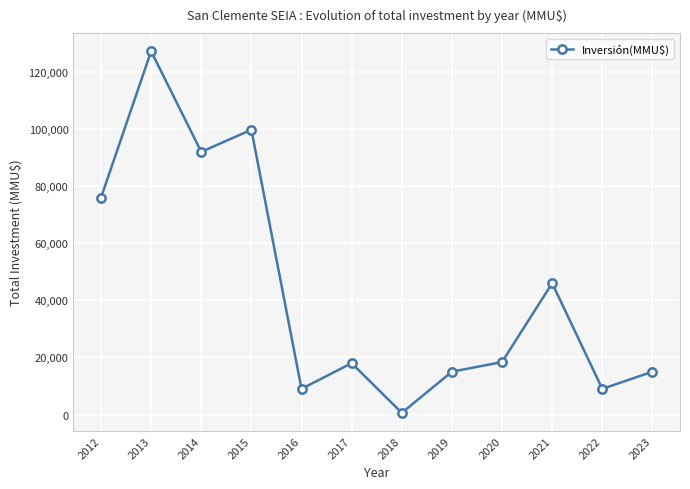

Which label corresponds to the smallest value in the chart?

2018